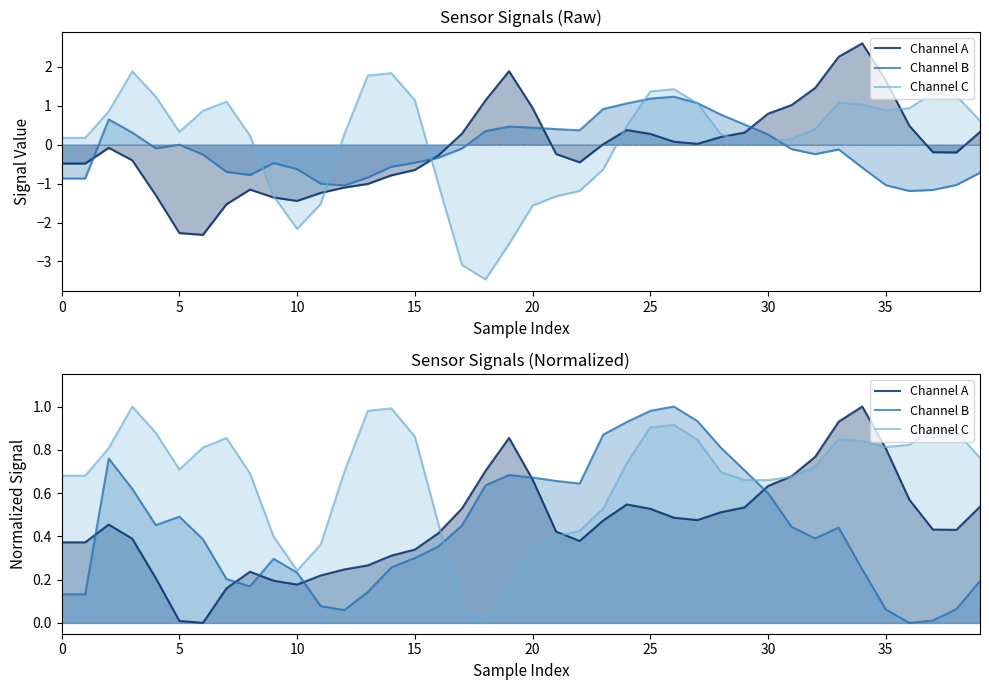

The Channel A series shows 1.4 at 34. True or false?

False